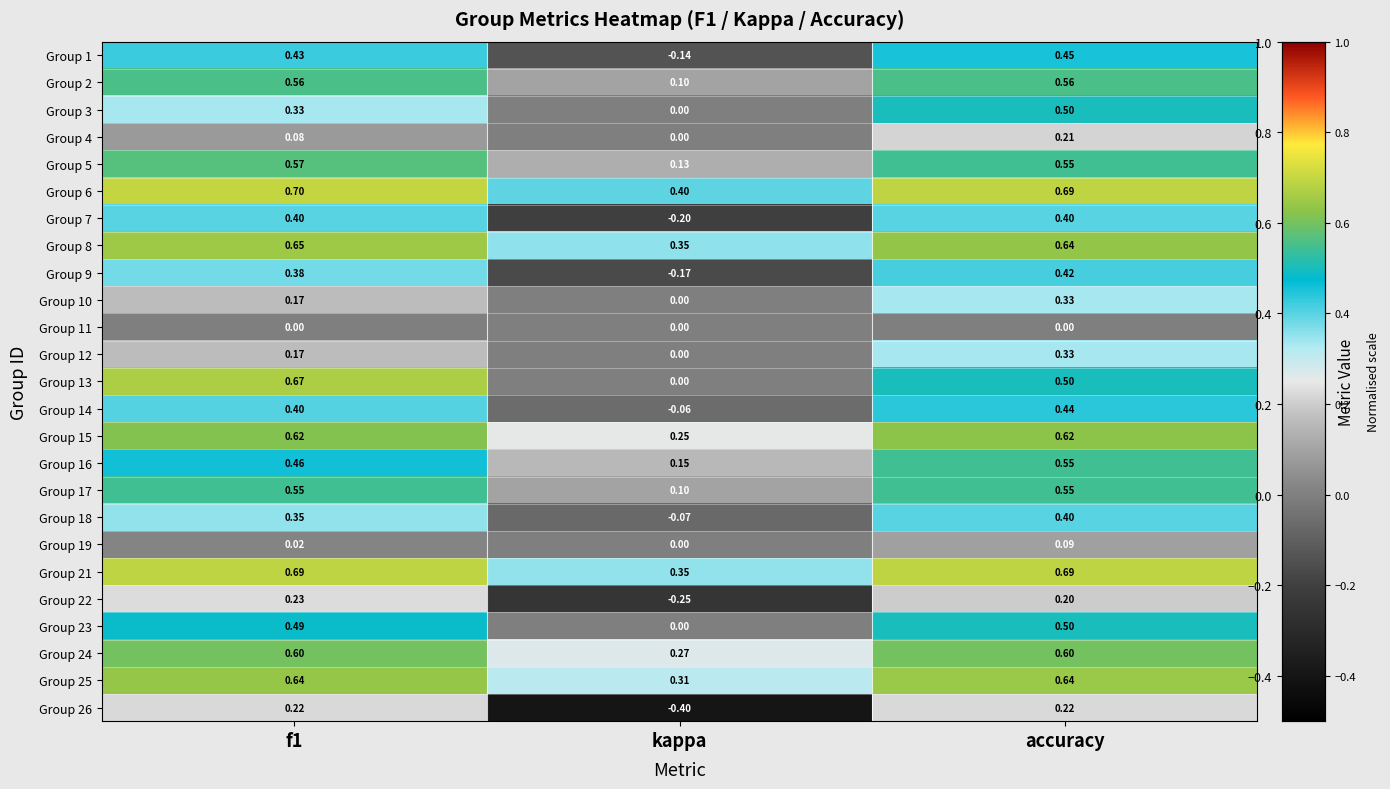

At which label is Group 7 closest to 0?

kappa